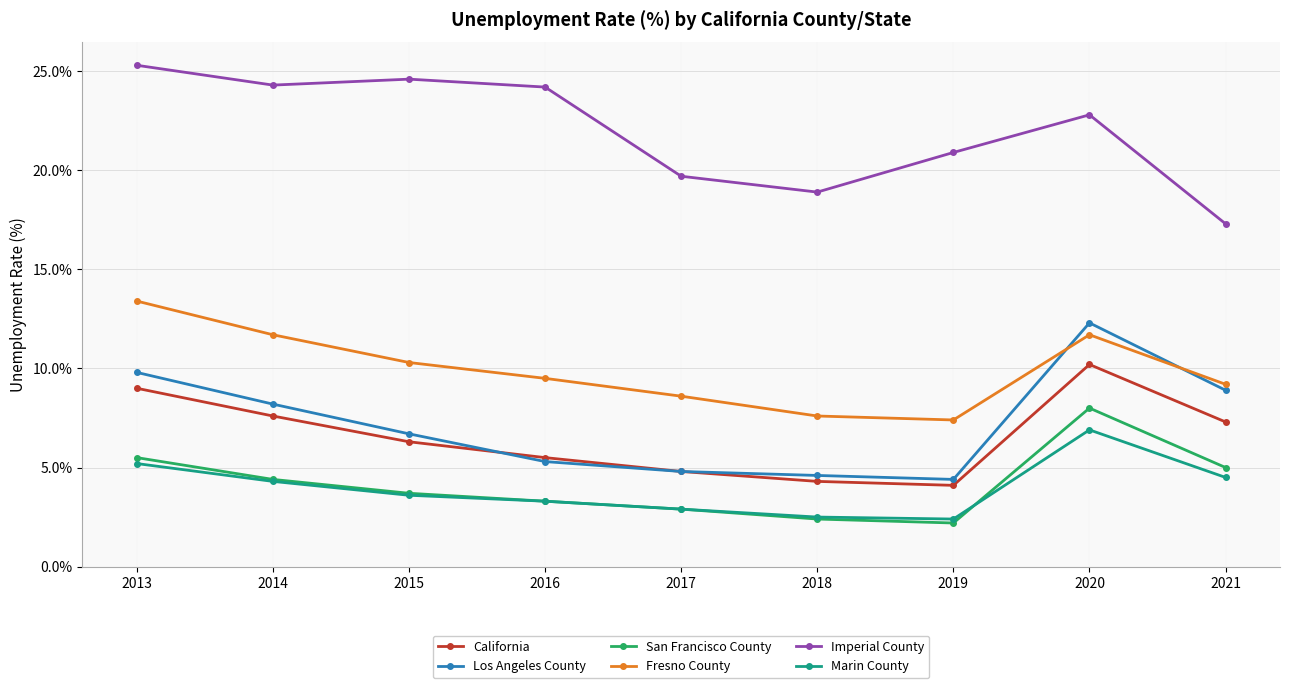

What is the difference between the maximum and minimum values in the Fresno County series?

6.0